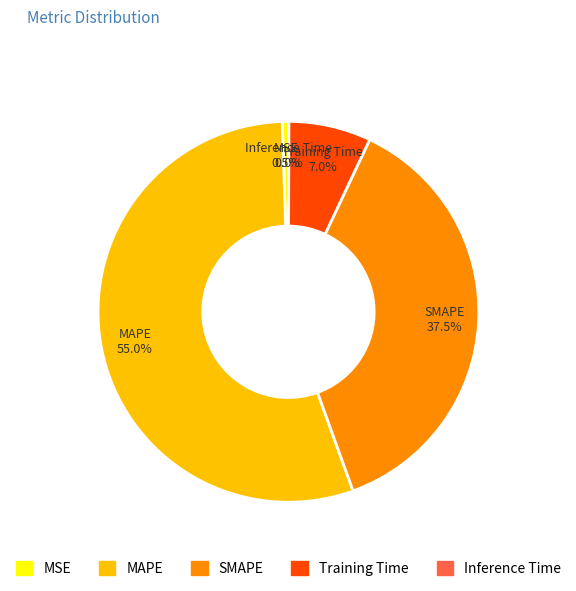

Which slice represents more than half of the pie?

MAPE